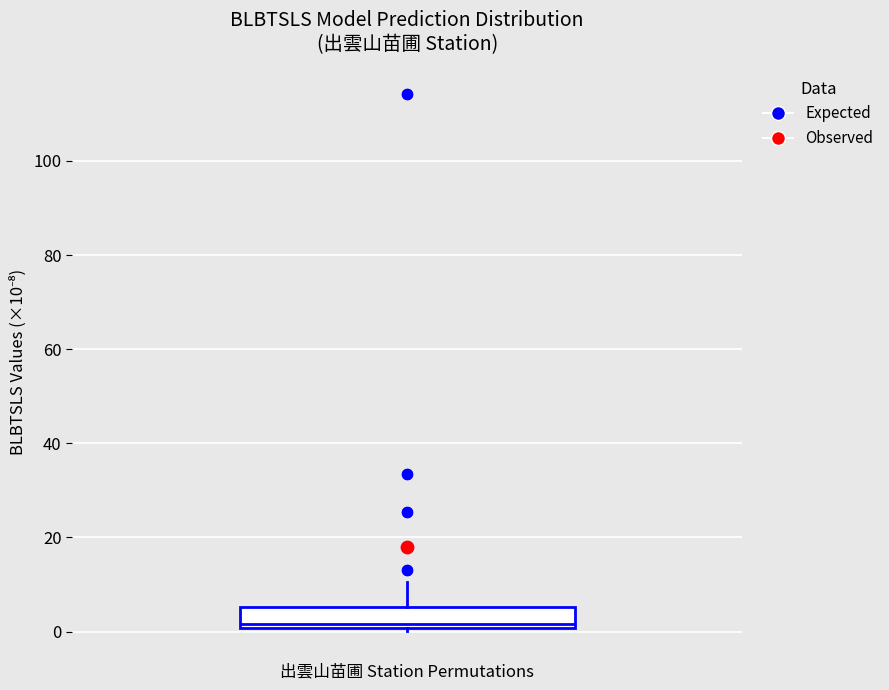

Read this box plot against the y-axis: the position of the median line, the range covered by the box, and the ends of both whiskers. The values are not printed on the chart, so give them approximately, as read against the axis.

median 2, box 0 to 6, whiskers 0 (just below the box's lower edge) to 10